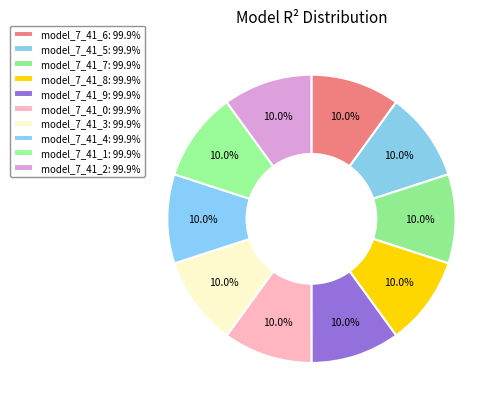

To the nearest percent, what percentage of the pie is model_7_41_0?

10%